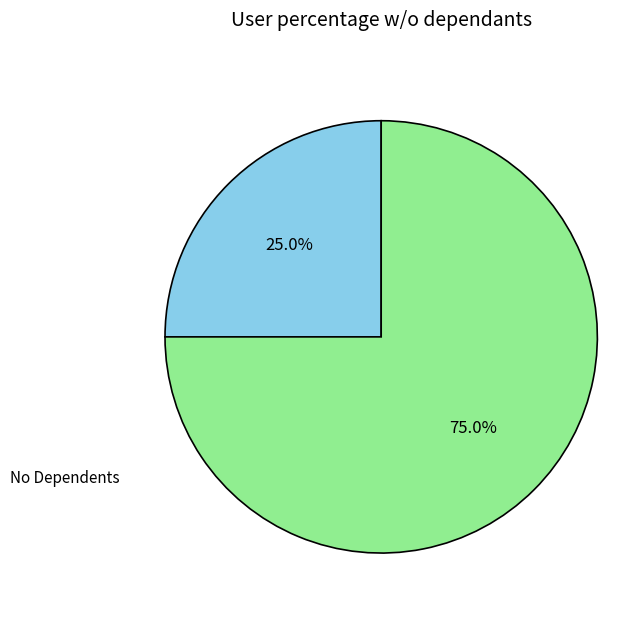

Is there a majority slice in this chart?

Yes